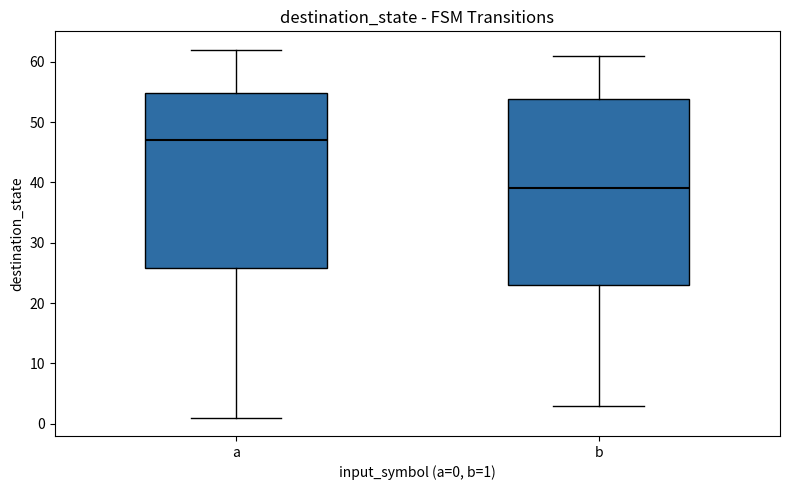

Where does the lower whisker of the box for b end on the y-axis? The values are not printed on the chart, so give them approximately, as read against the axis.

3